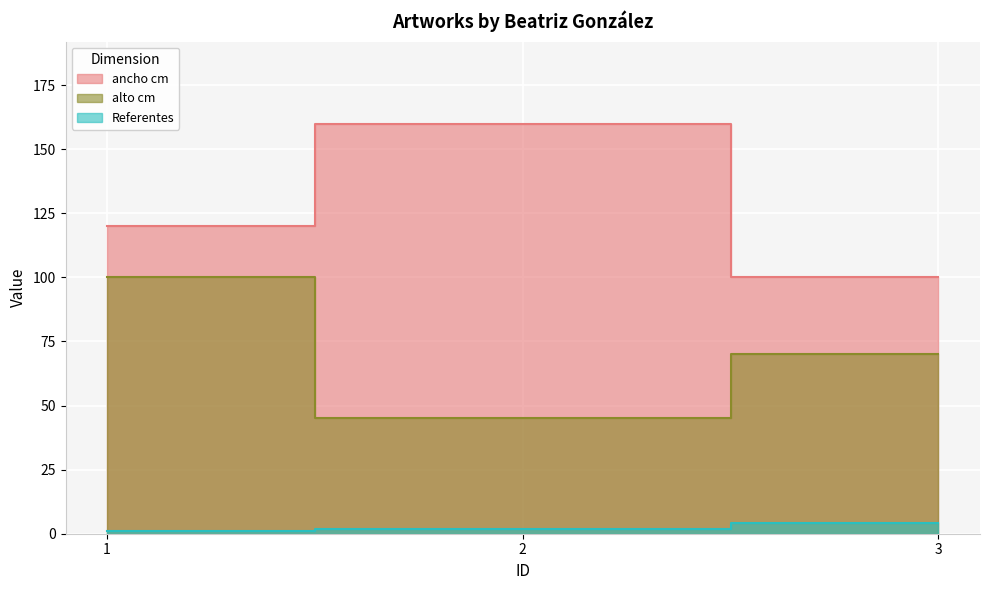

What is the value of the alto cm point at the 3rd from the left?

70